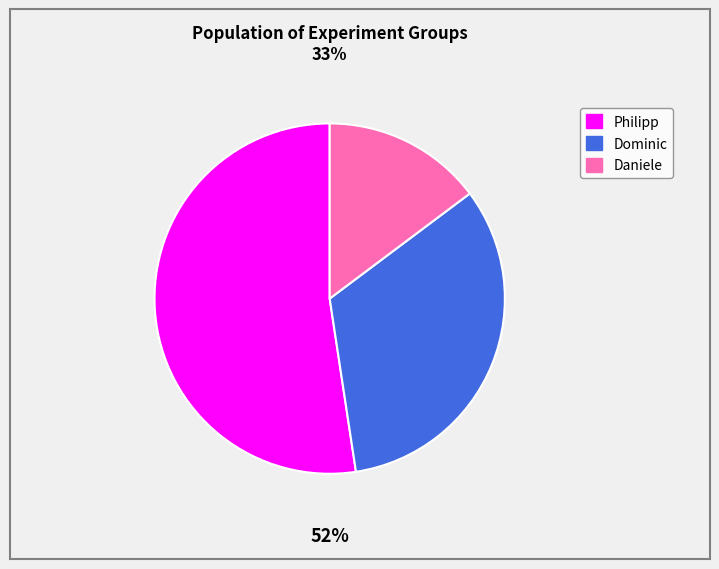

Which category has the smallest portion of the pie?

Daniele